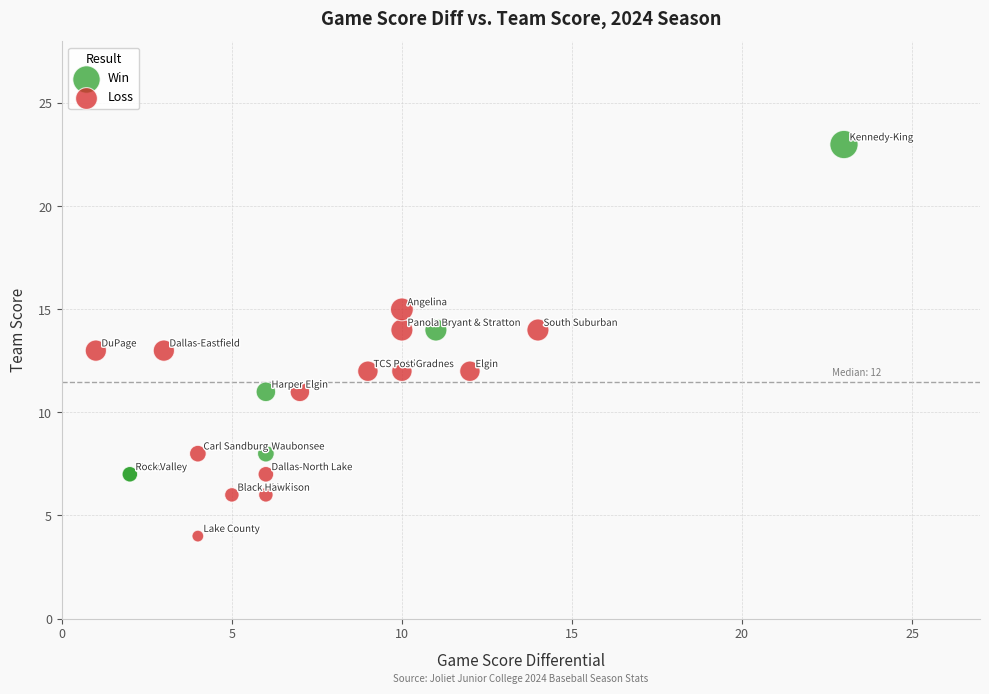

Which series reaches the maximum Y coordinate?

Win